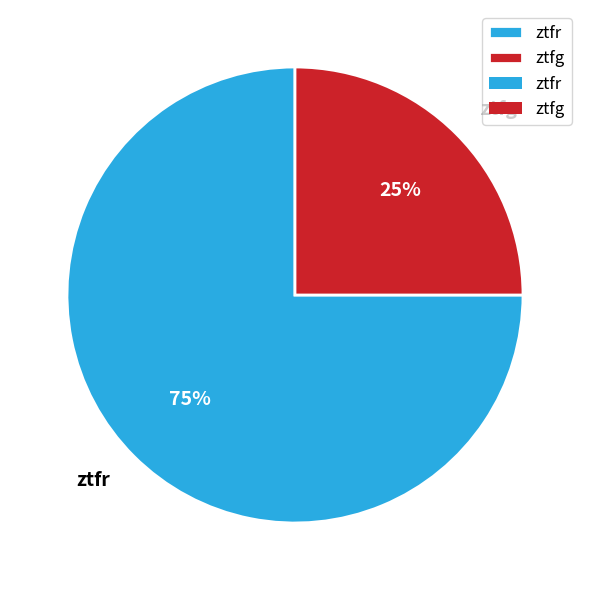

To the nearest percent, what is the difference between the ztfr and ztfg slice percentages?

50%